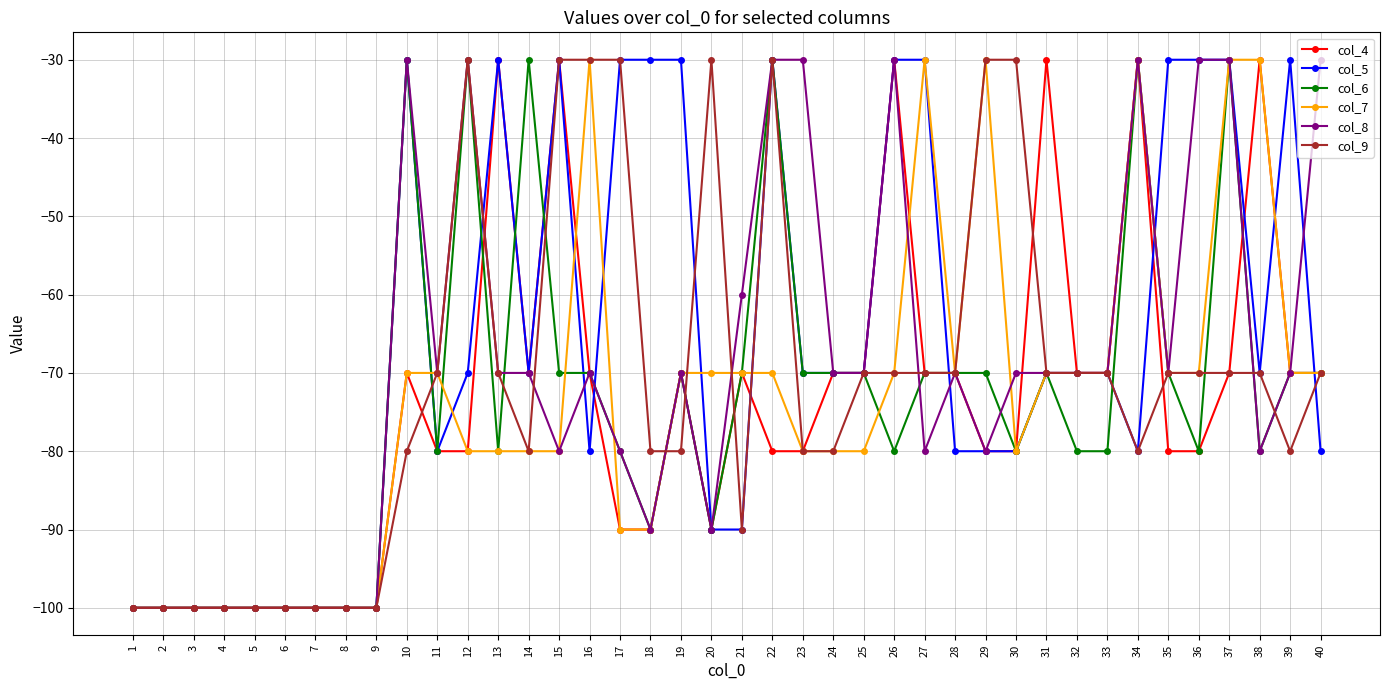

True or false: col_5 and col_6 intersect in this chart.

True